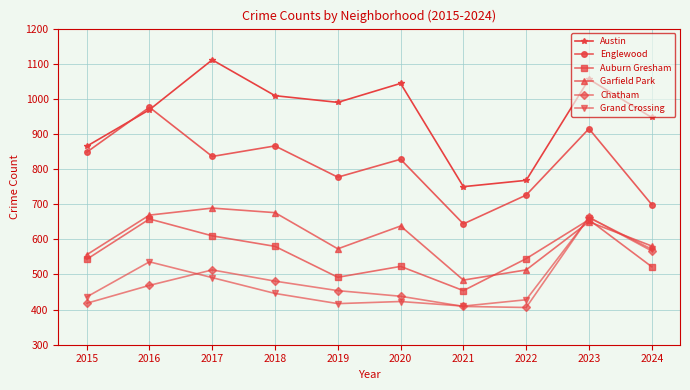

How many interior local peaks does the Austin series have?

3